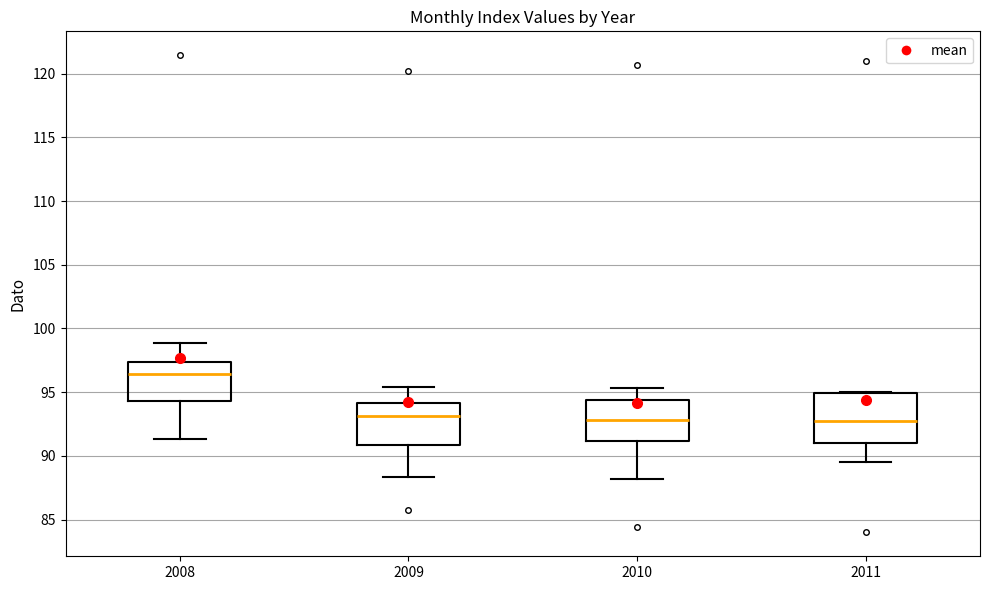

Where is the upper edge of the box at x = 2011 on the y-axis? The values are not printed on the chart, so give them approximately, as read against the axis.

95.0